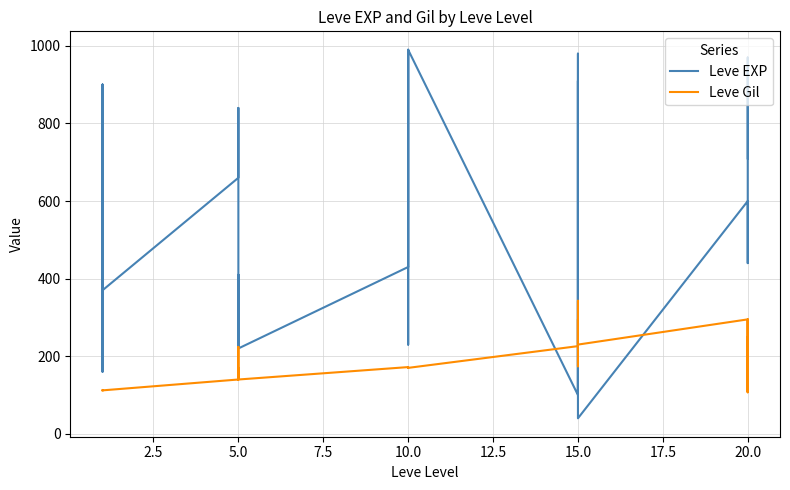

Between 5.0 and 10.0, which series saw the biggest shift?

Leve EXP